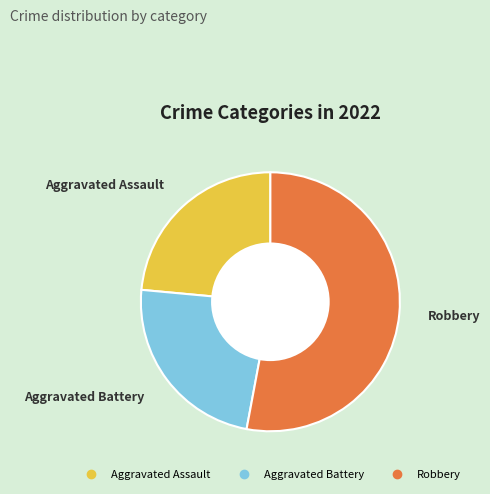

Is there a majority slice in this chart?

Yes